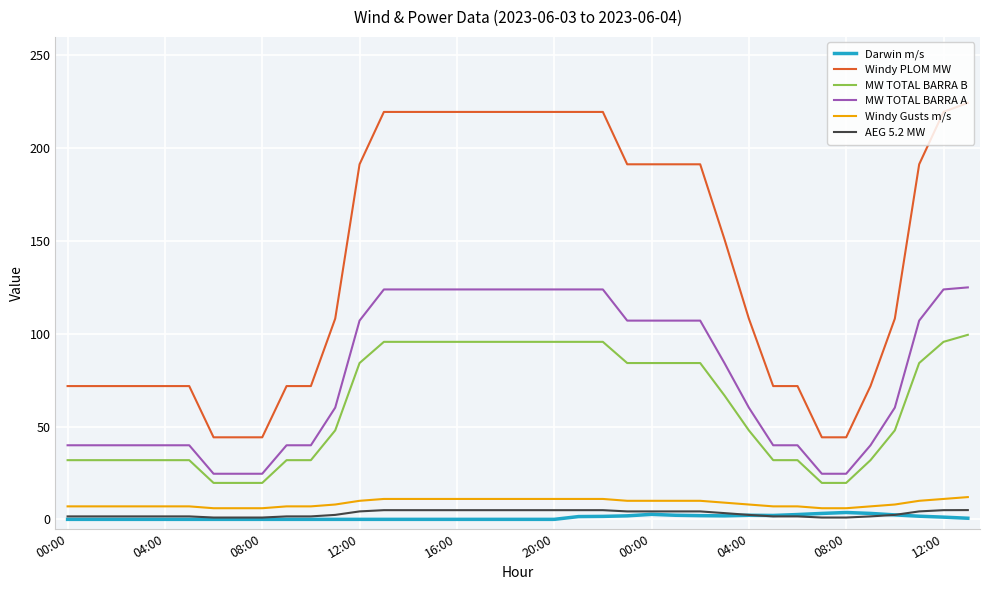

Which series has the largest range (max minus min)?

Windy PLOM MW